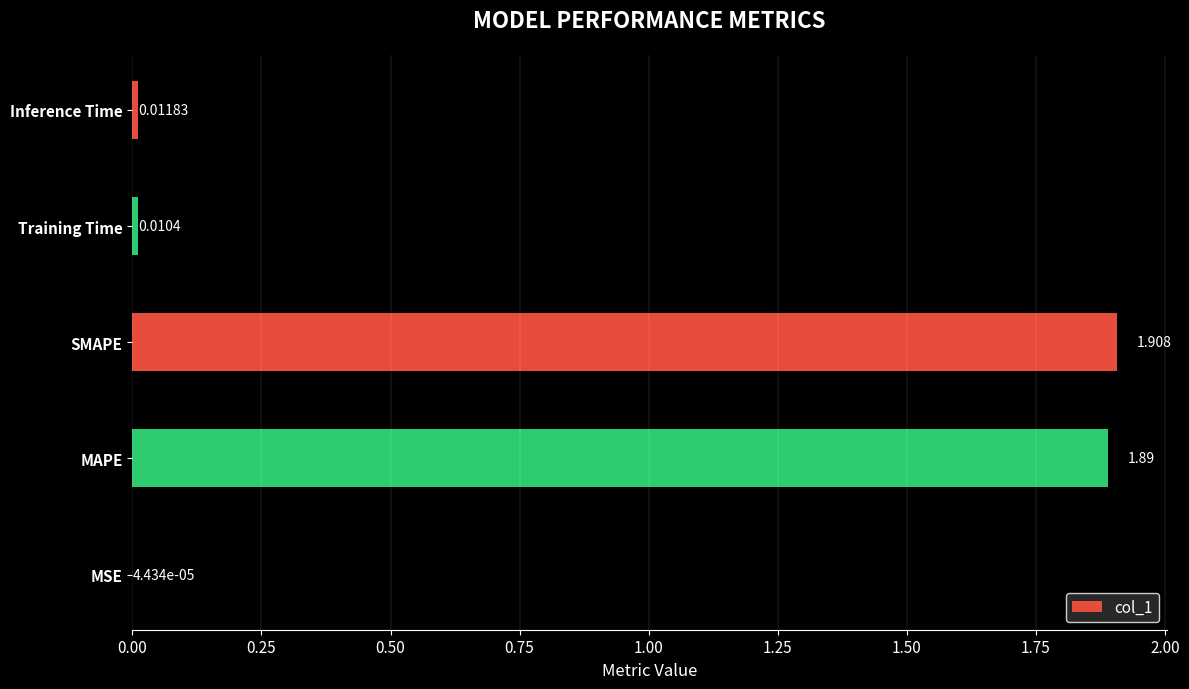

At which category does the chart reach its peak across all series?

SMAPE